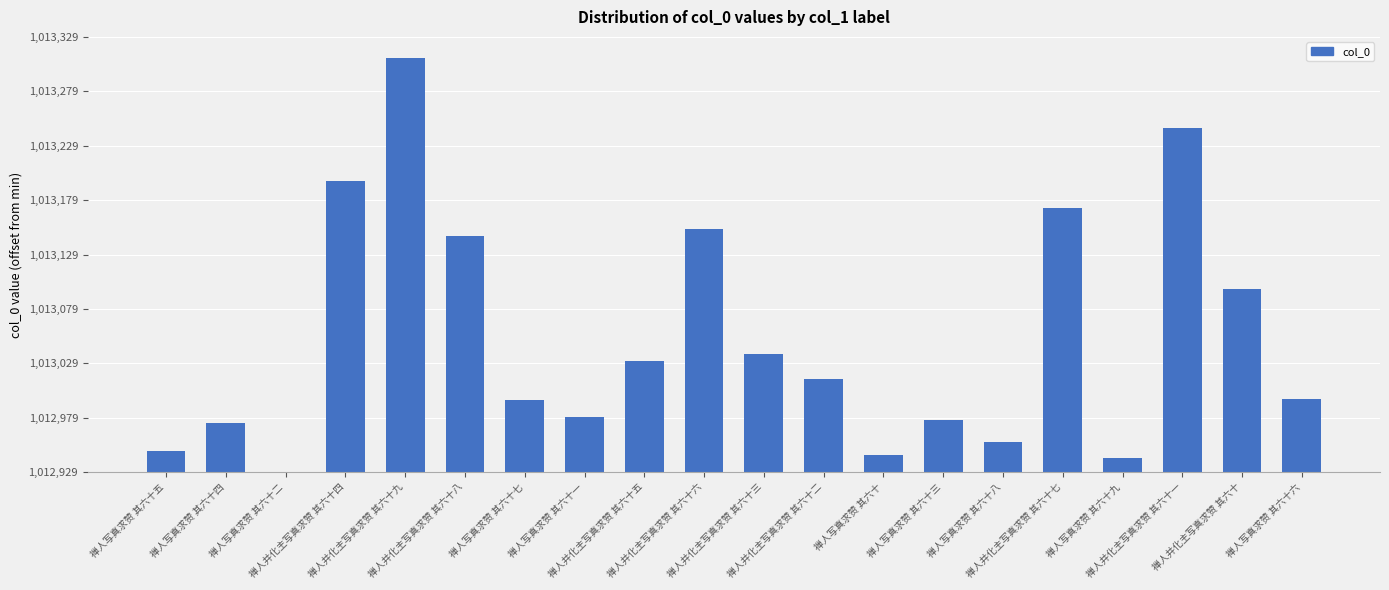

Are the bars horizontal?

No